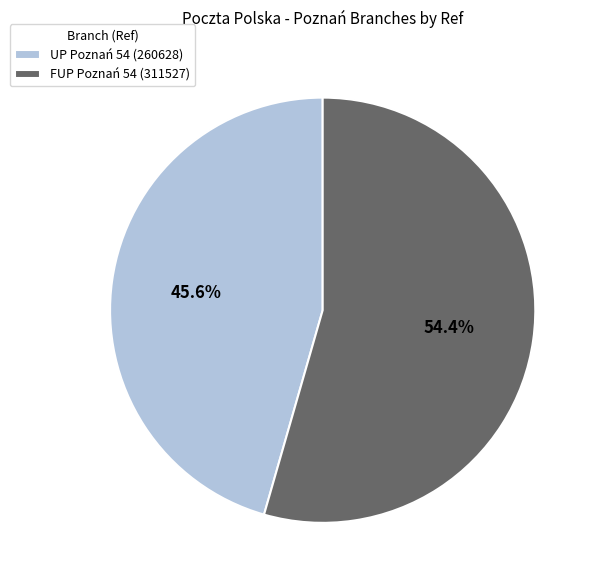

The UP Poznań 54 slice represents 46% of the pie. True or false?

True